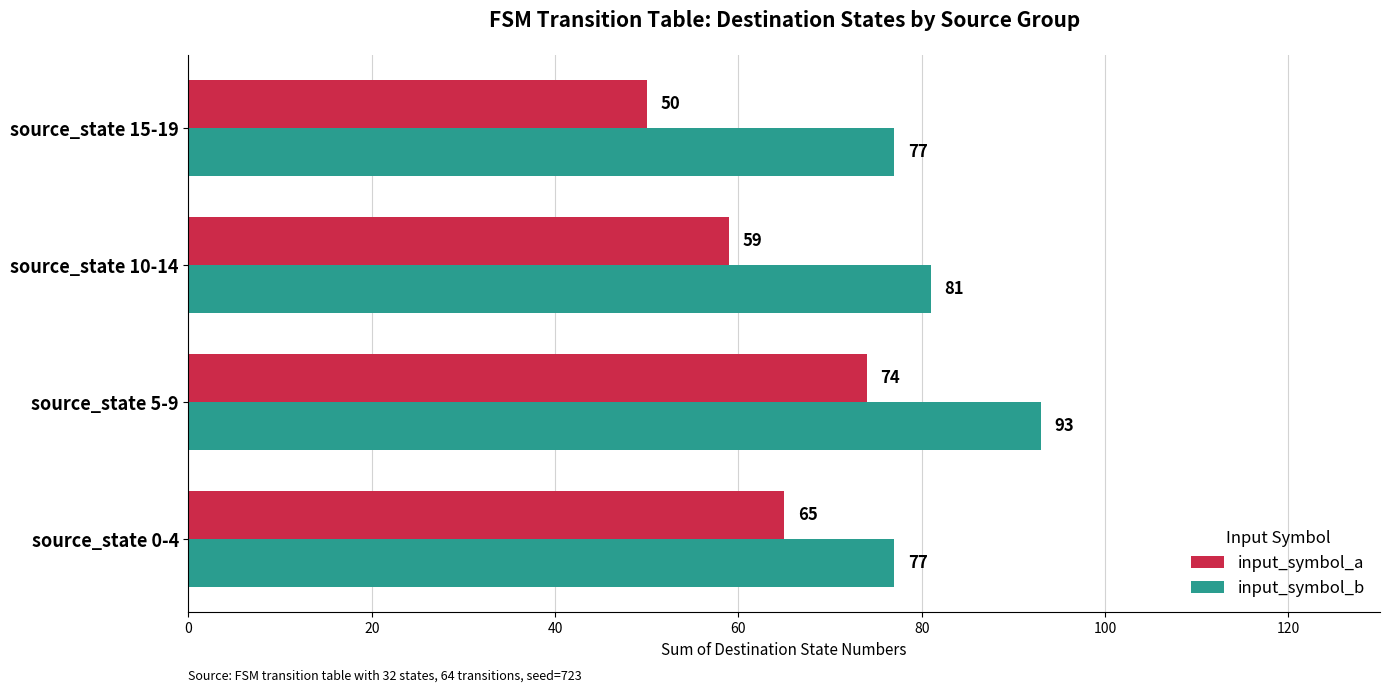

Which category has the highest value across all series?

source_state 5-9